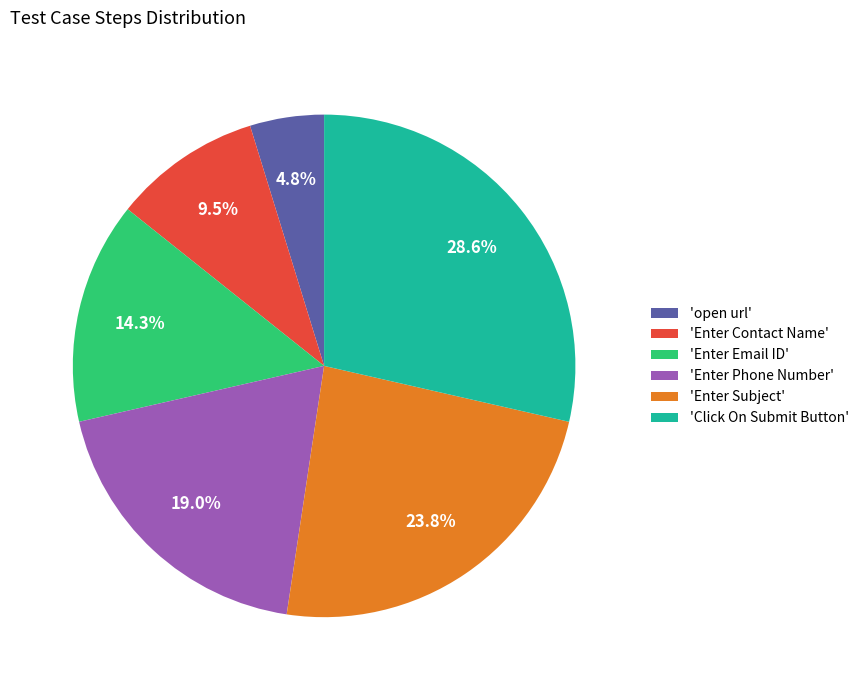

Which has a higher value, 'Enter Contact Name' or 'Enter Email ID'?

'Enter Email ID'